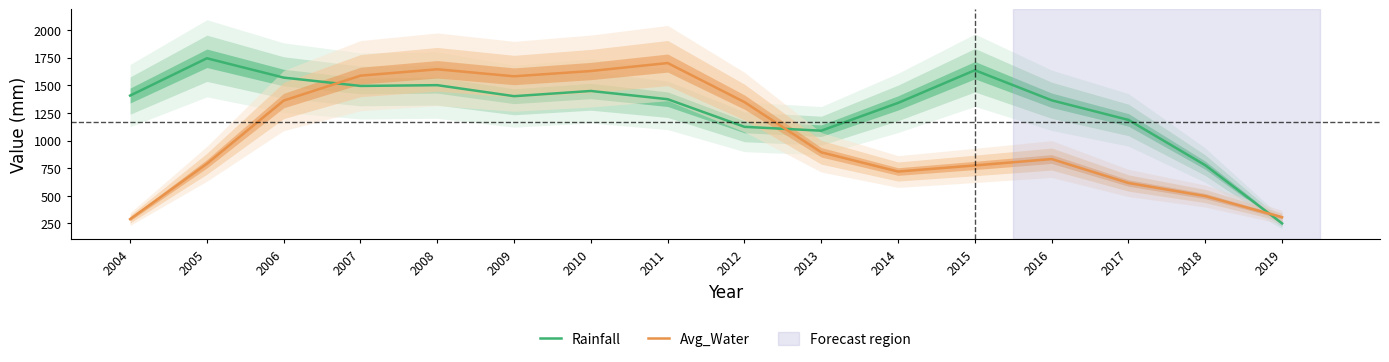

Rank the series at 2008 from lowest to highest value.

Rainfall, Avg_Water